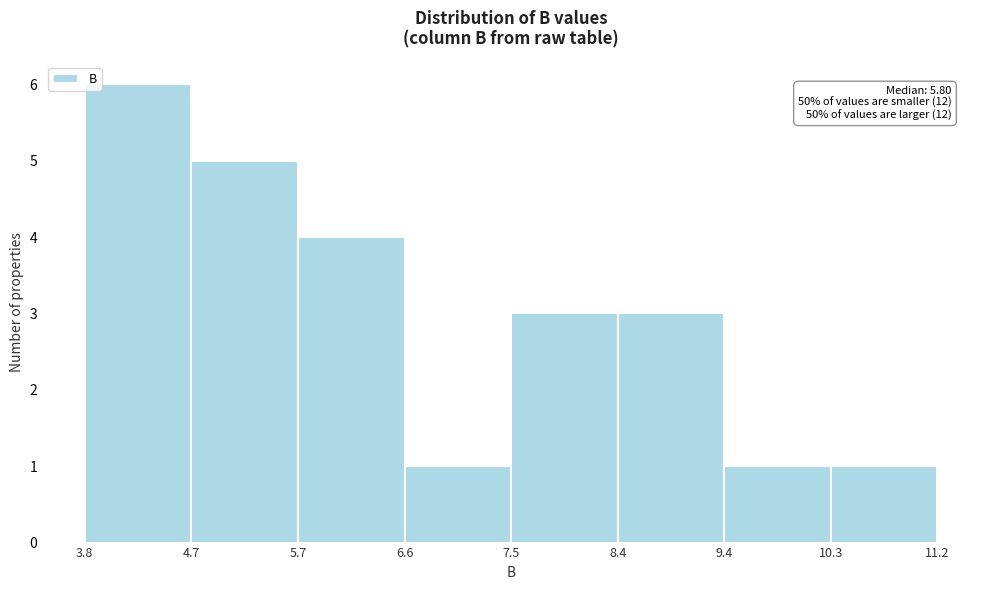

Over which range of the x-axis is the bar tallest?

3.8 to 4.7